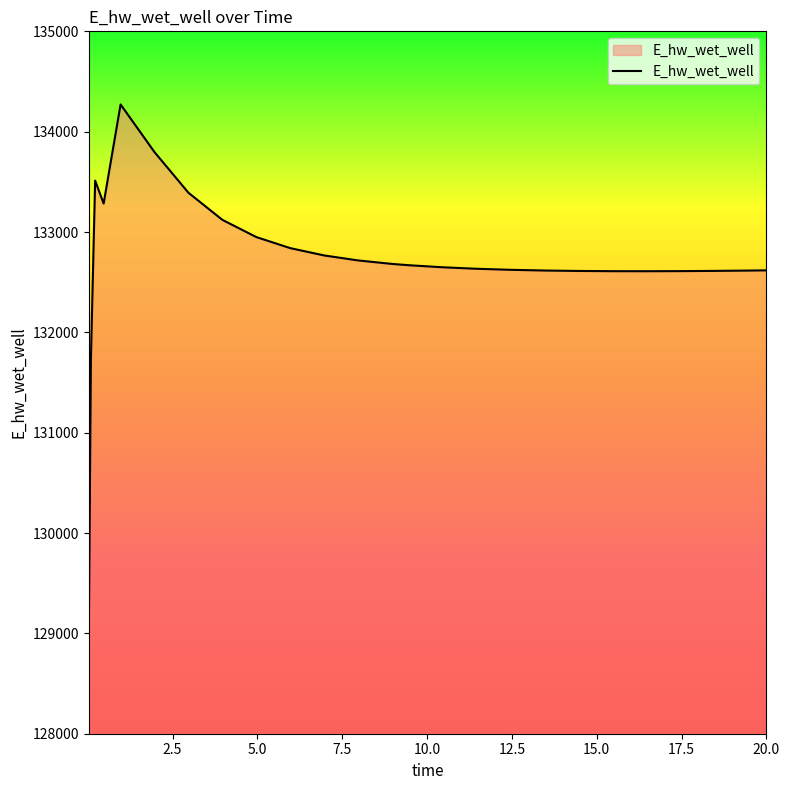

What is the greatest value displayed?

134271.3